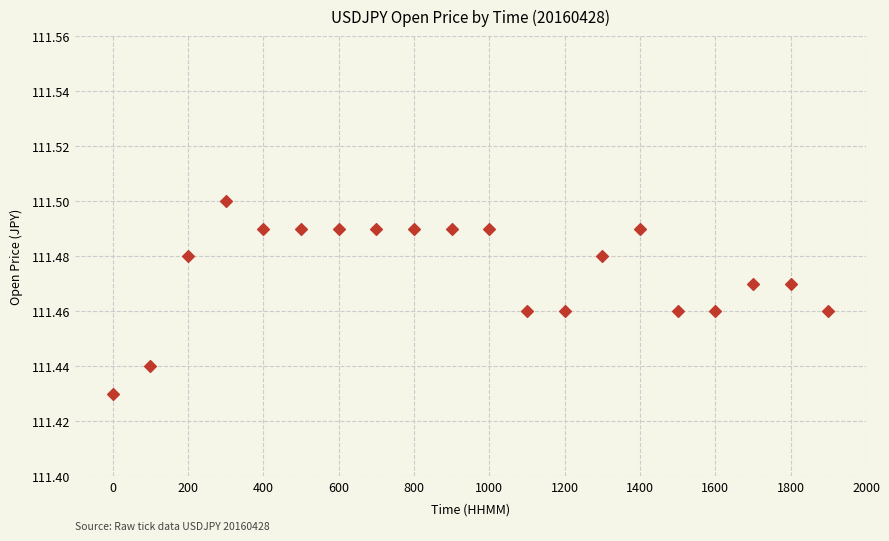

What is the range of X values (max minus min)?

1900.0